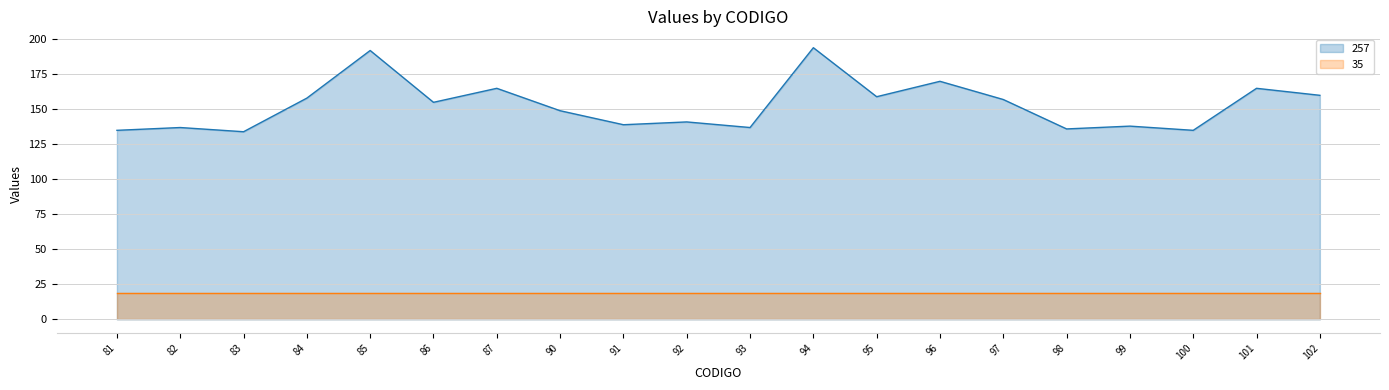

What value does the data have at 91, to the nearest 10?

140